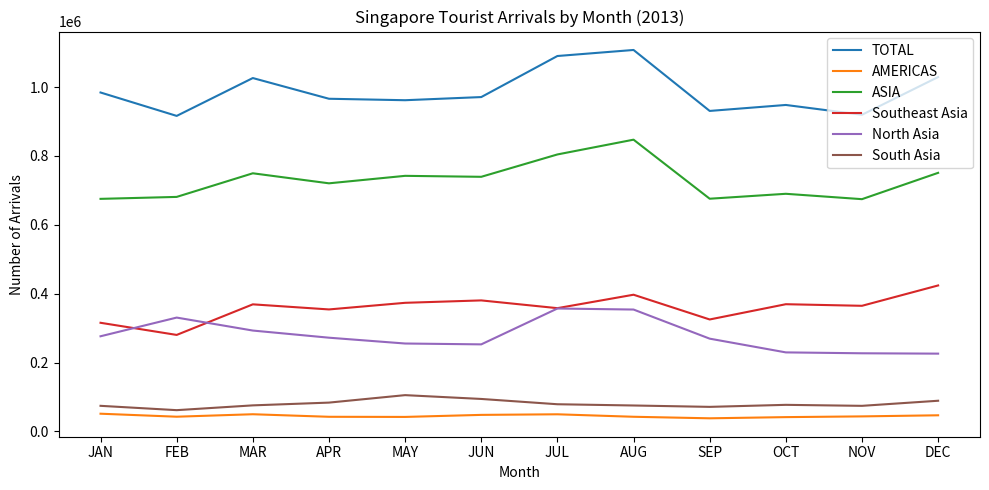

At which category is the sum across all series the highest?

AUG